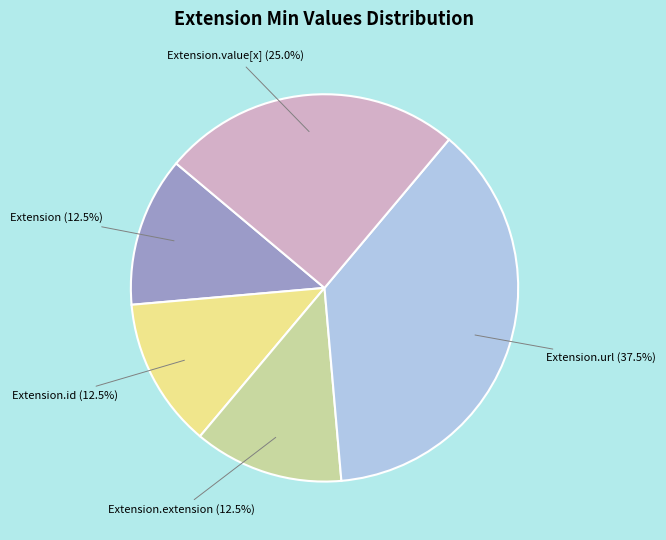

Is there any slice that represents more than half of the pie?

No